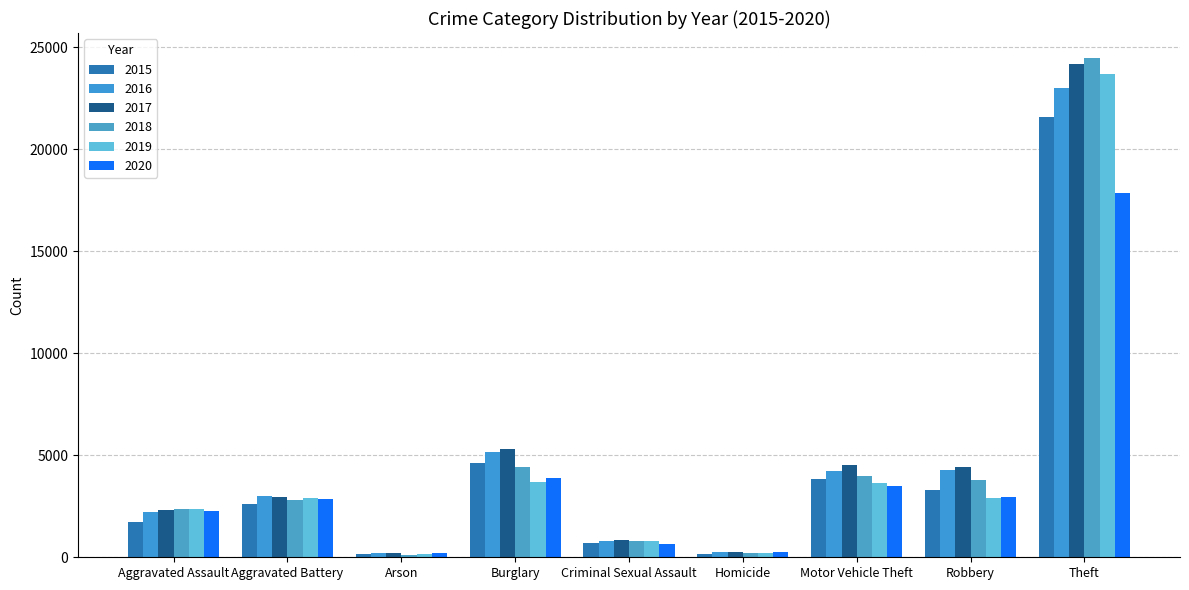

What is the maximum value for 2018?

24476